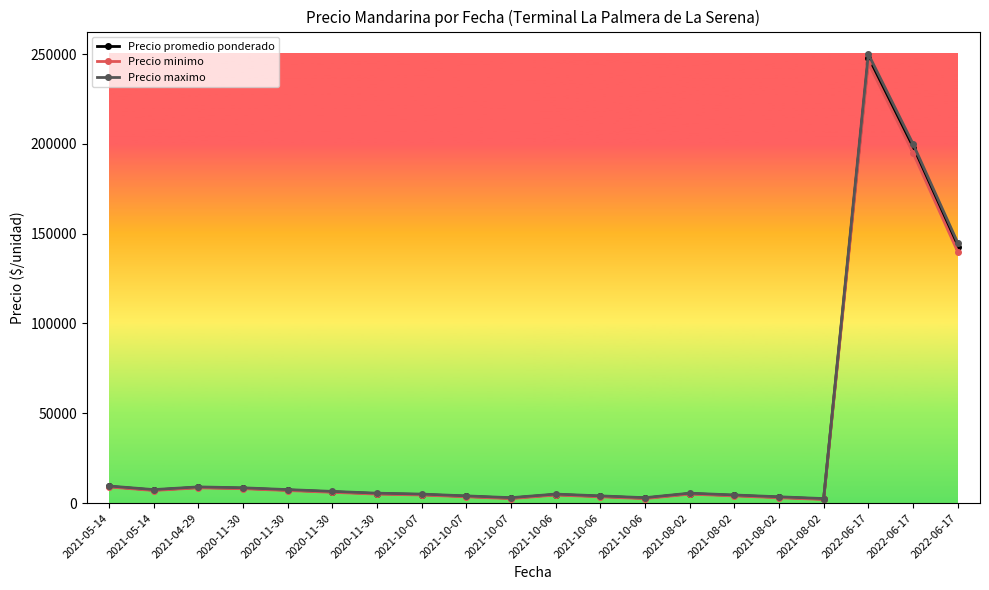

What is the highest value of the Precio maximo series?

250000